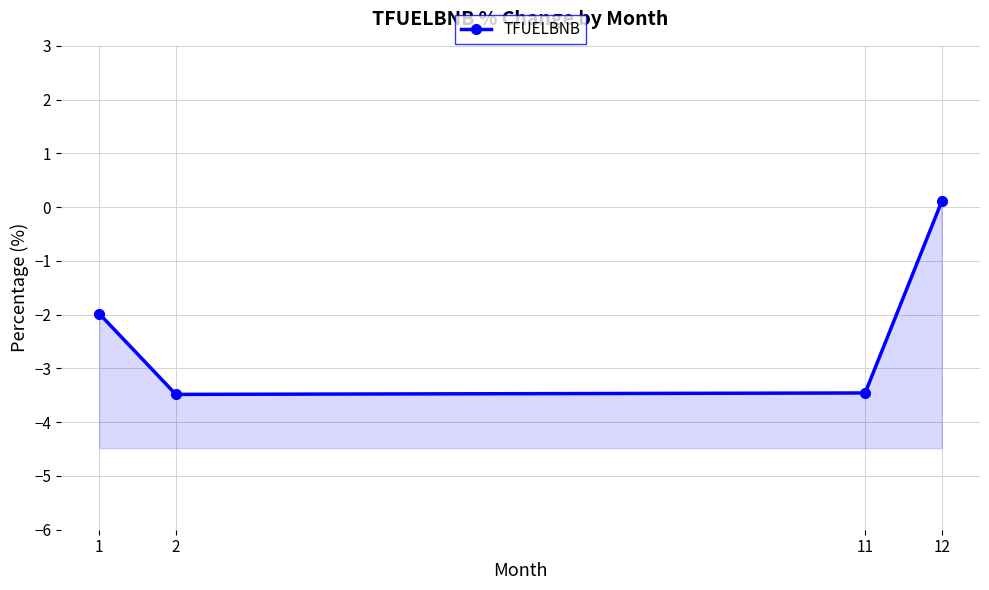

Which has a higher value, 12 or 2?

12